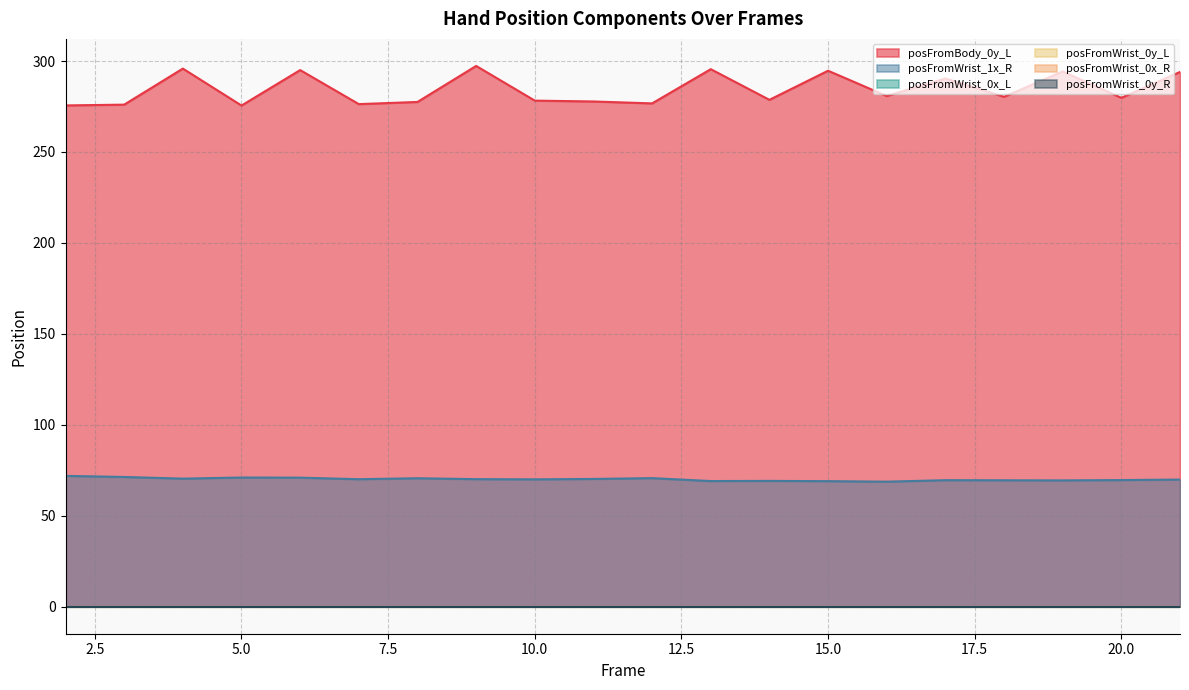

Which series has the largest total across all categories?

posFromBody_0y_L